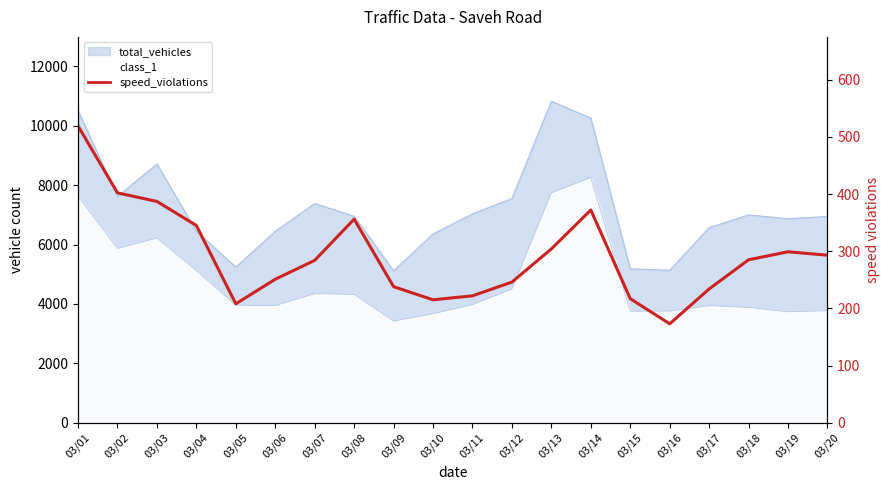

In class_1, how many points are higher than both neighbors (excluding endpoints)?

4